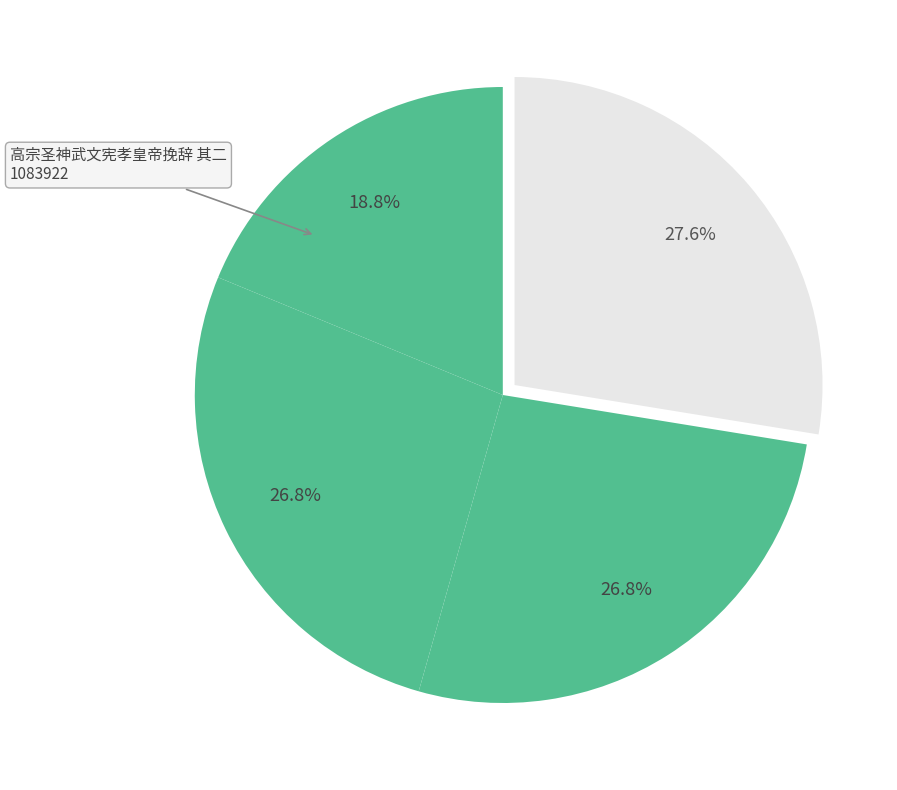

Count the number of slices in the pie.

4